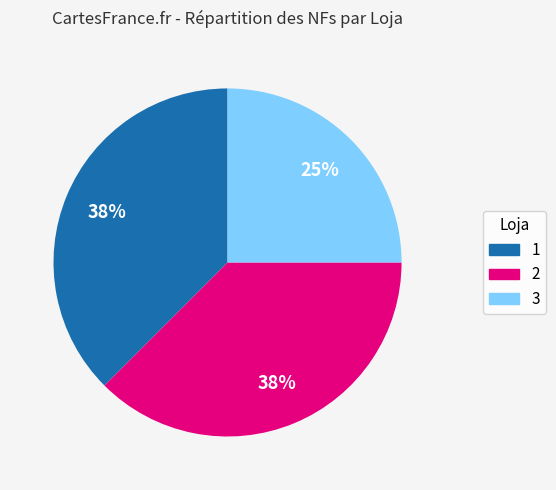

Does 3 represent more than half of the total?

No